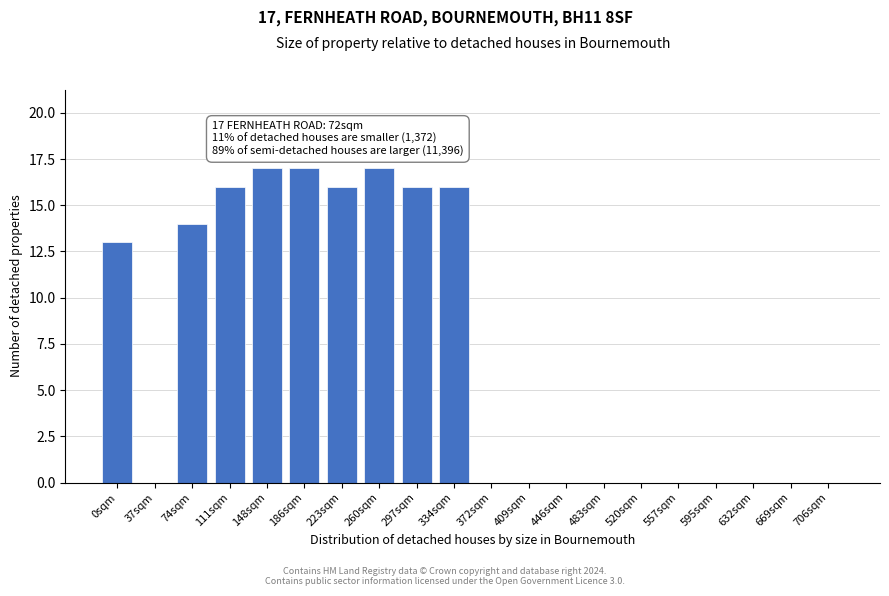

Reading left to right, transcribe all the data shown in this chart.

0sqm=13	37sqm=0	74sqm=14	111sqm=16	148sqm=17	186sqm=17	223sqm=16	260sqm=17	297sqm=16	334sqm=16	372sqm=0	409sqm=0	446sqm=0	483sqm=0	520sqm=0	557sqm=0	595sqm=0	632sqm=0	669sqm=0	706sqm=0